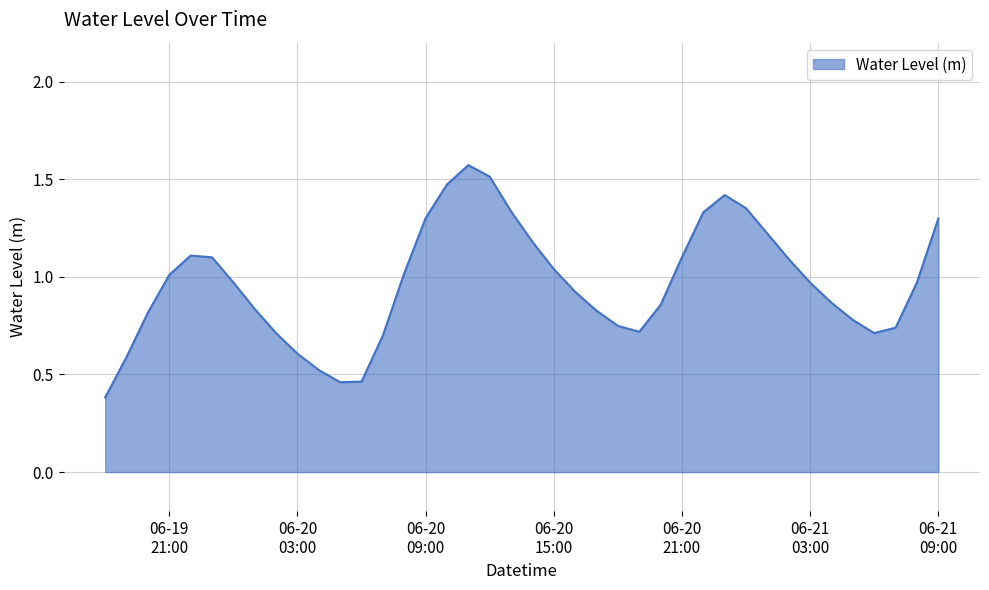

What is the minimum value shown in the chart?

0.4